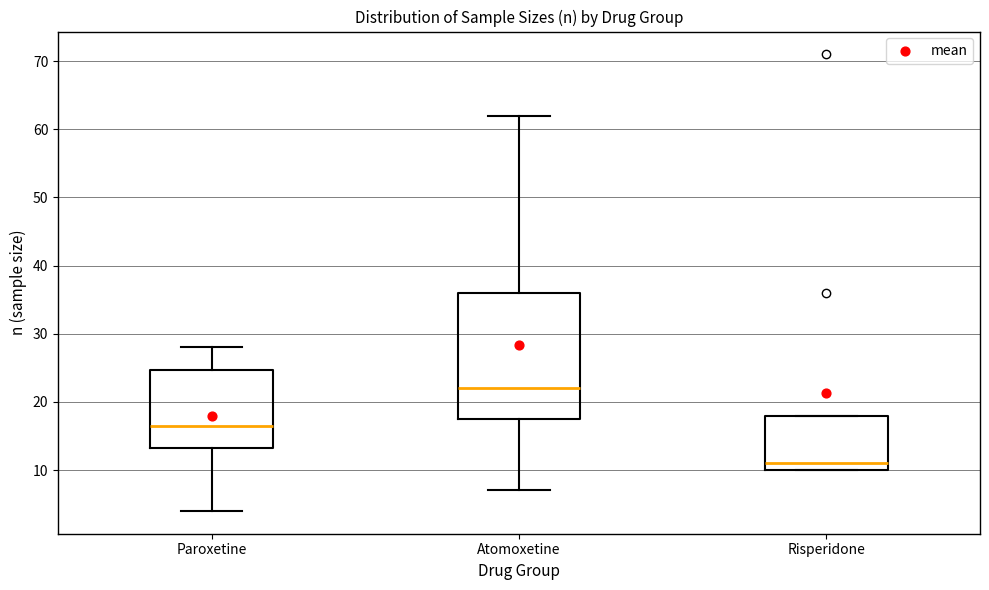

Which box is the tallest, from its lower edge to its upper edge?

Atomoxetine